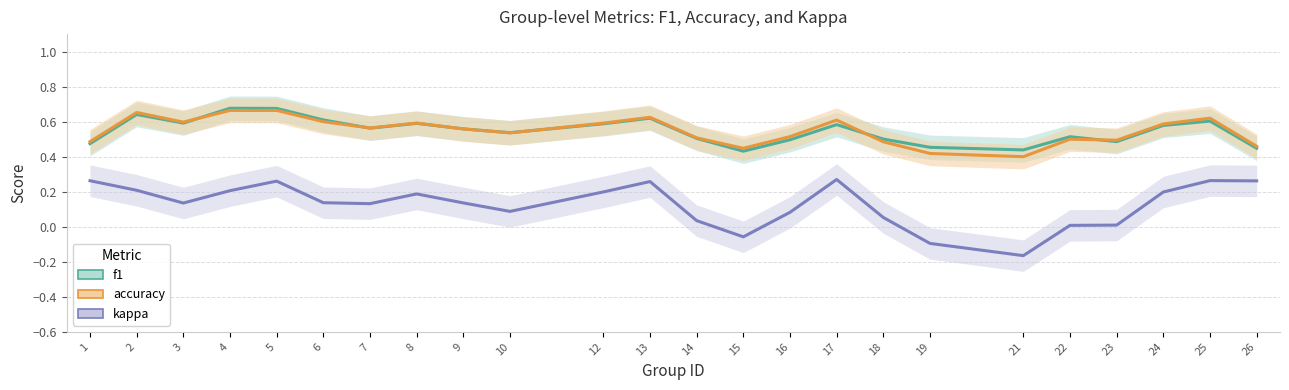

How many interior local peaks does the accuracy series have?

6